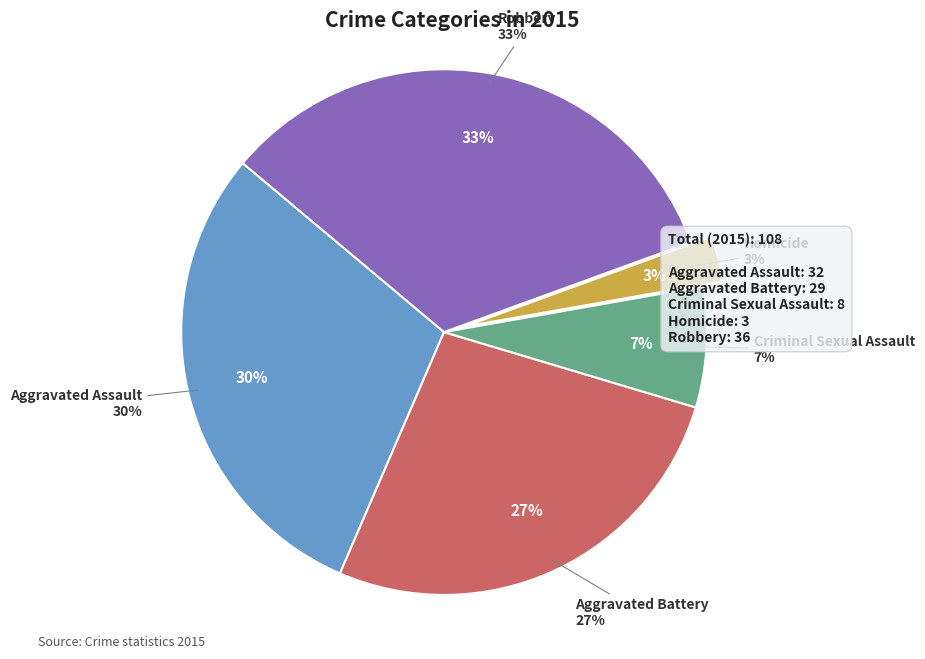

Does Criminal Sexual Assault account for over 50% of the chart?

No